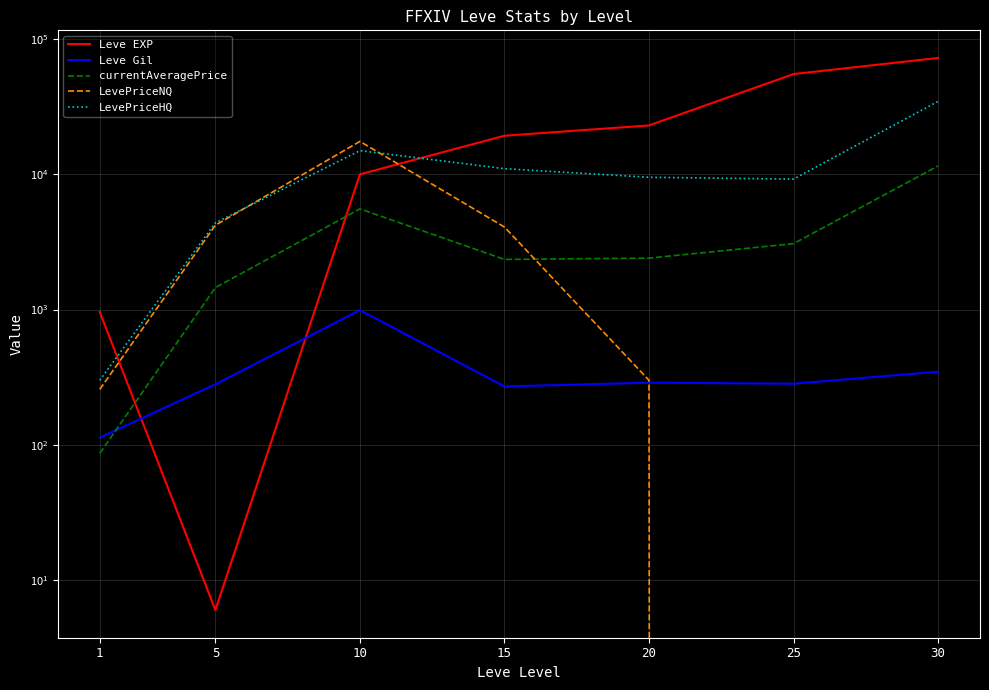

Reading left to right, extract all data points from this chart.

Leve EXP: 1=960.0	5=6.0	10=9990.0	15=19270.0	20=22960.0	25=55060.0	30=72430.0
Leve Gil: 1=113.0	5=280.0	10=990.0	15=270.0	20=288.0	25=283.0	30=347.0
currentAveragePrice: 1=86.5	5=1452.7	10=5550.1	15=2347.1	20=2400.0	25=3070.0	30=11522.7
LevePriceNQ: 1=256.7	5=4200.0	10=17500.5	15=4072.5	20=300.0	25=0.0	30=0.0
LevePriceHQ: 1=300.0	5=4374.0	10=14950.0	15=11000.0	20=9500.0	25=9210.0	30=34568.0